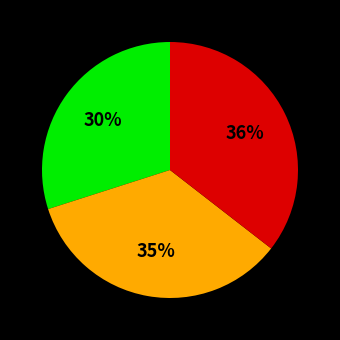

How many slices are in this pie chart?

3